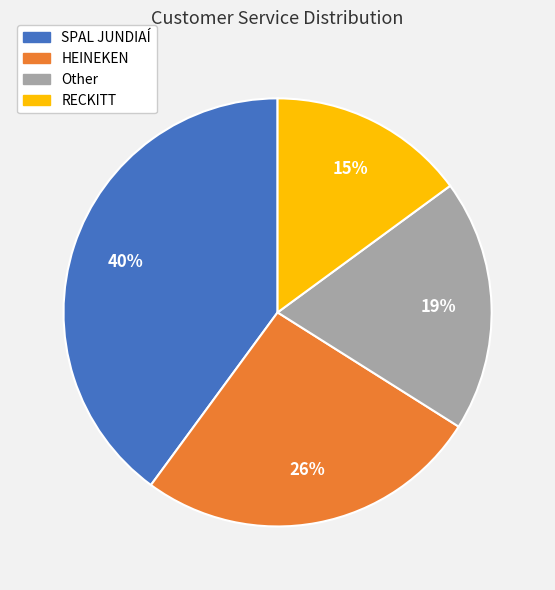

Which has a higher value, RECKITT or Other?

Other